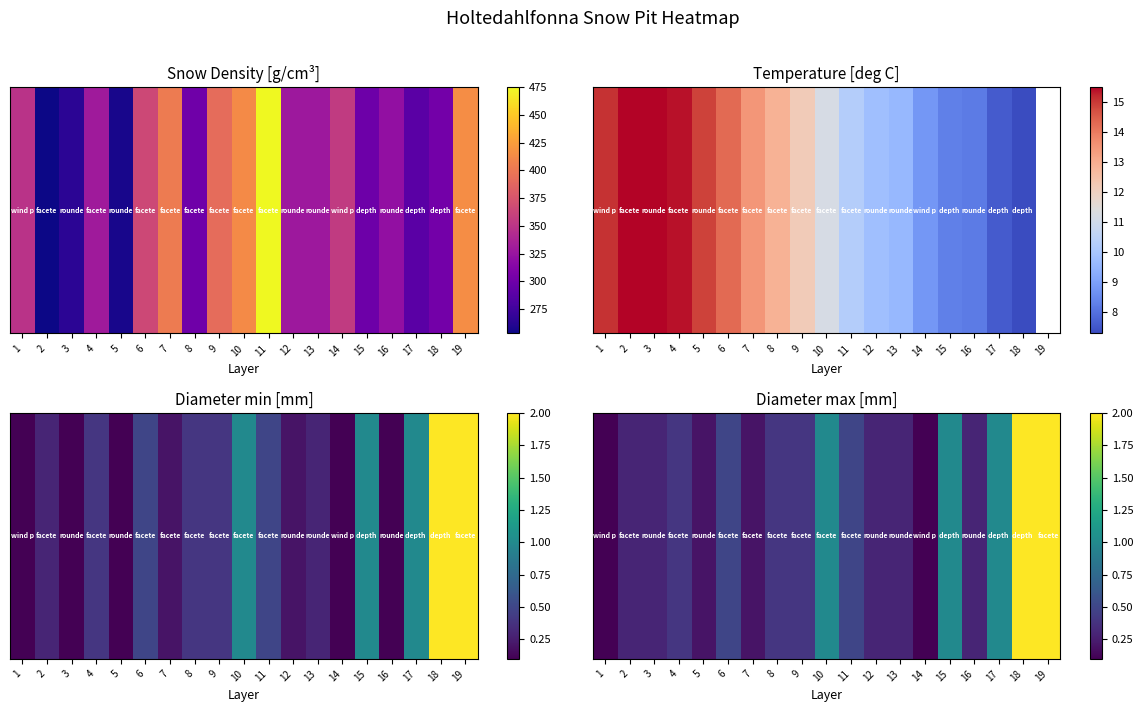

What is the change in value from 5 to 8?

+0.2